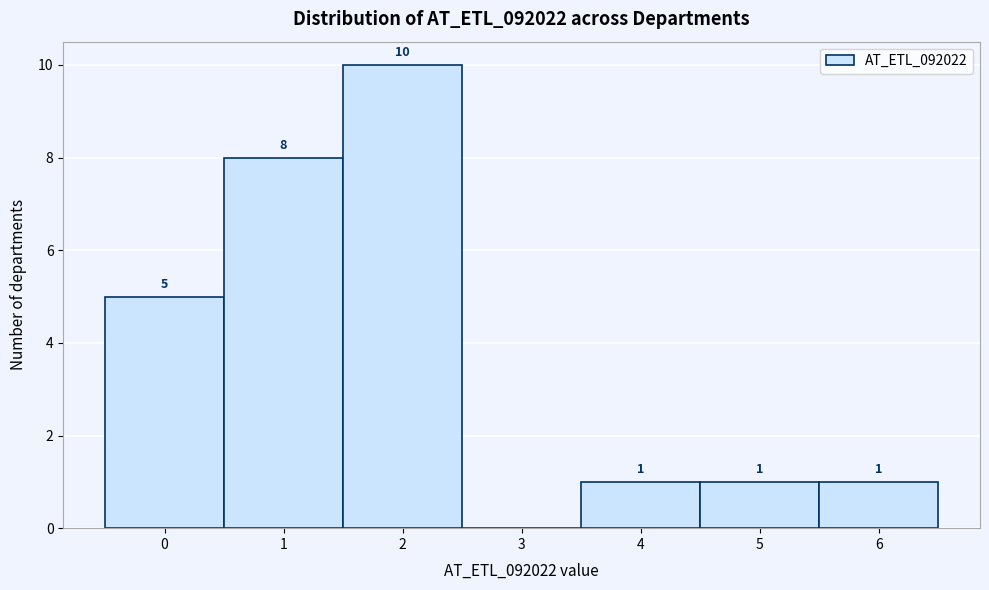

Over which range of the x-axis is the bar tallest?

1.5 to 2.5